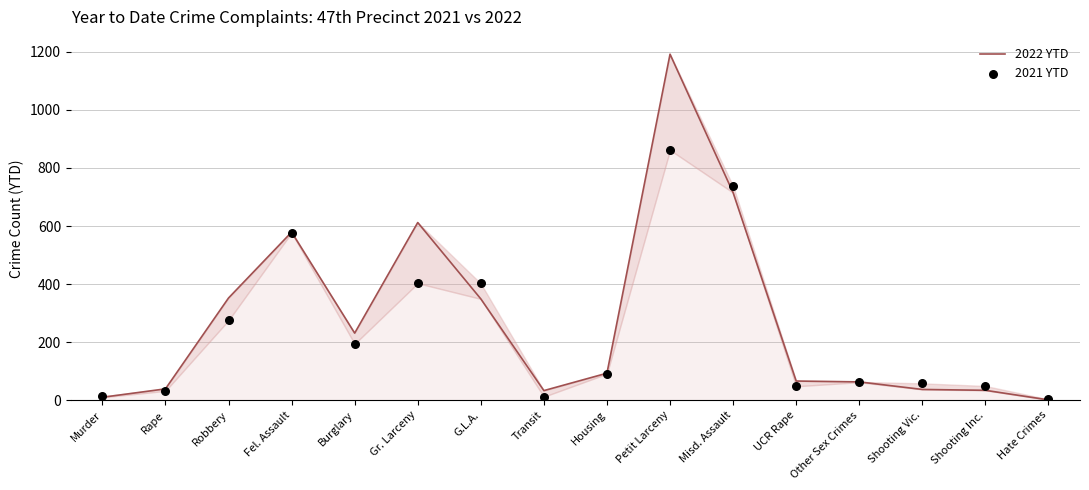

Which series has the largest total across all categories?

2022 YTD